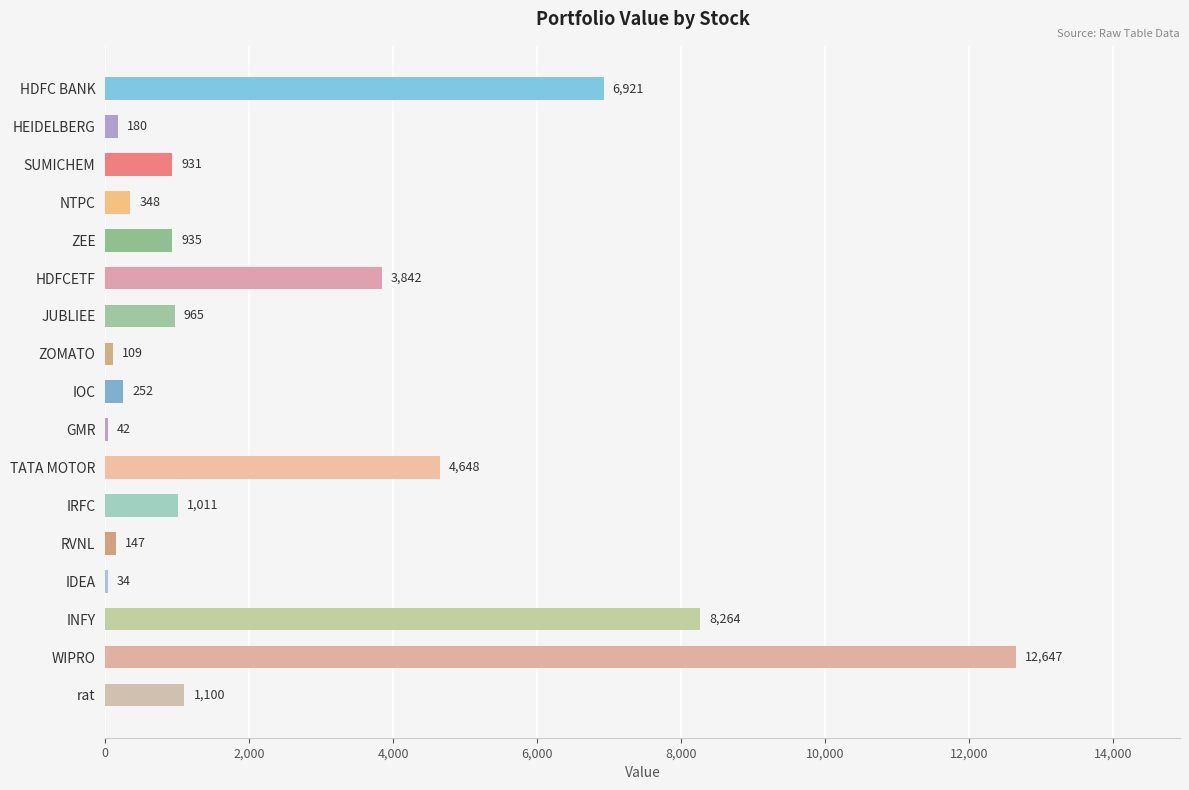

The chart shows a value of 109.1 at ZOMATO. True or false?

True